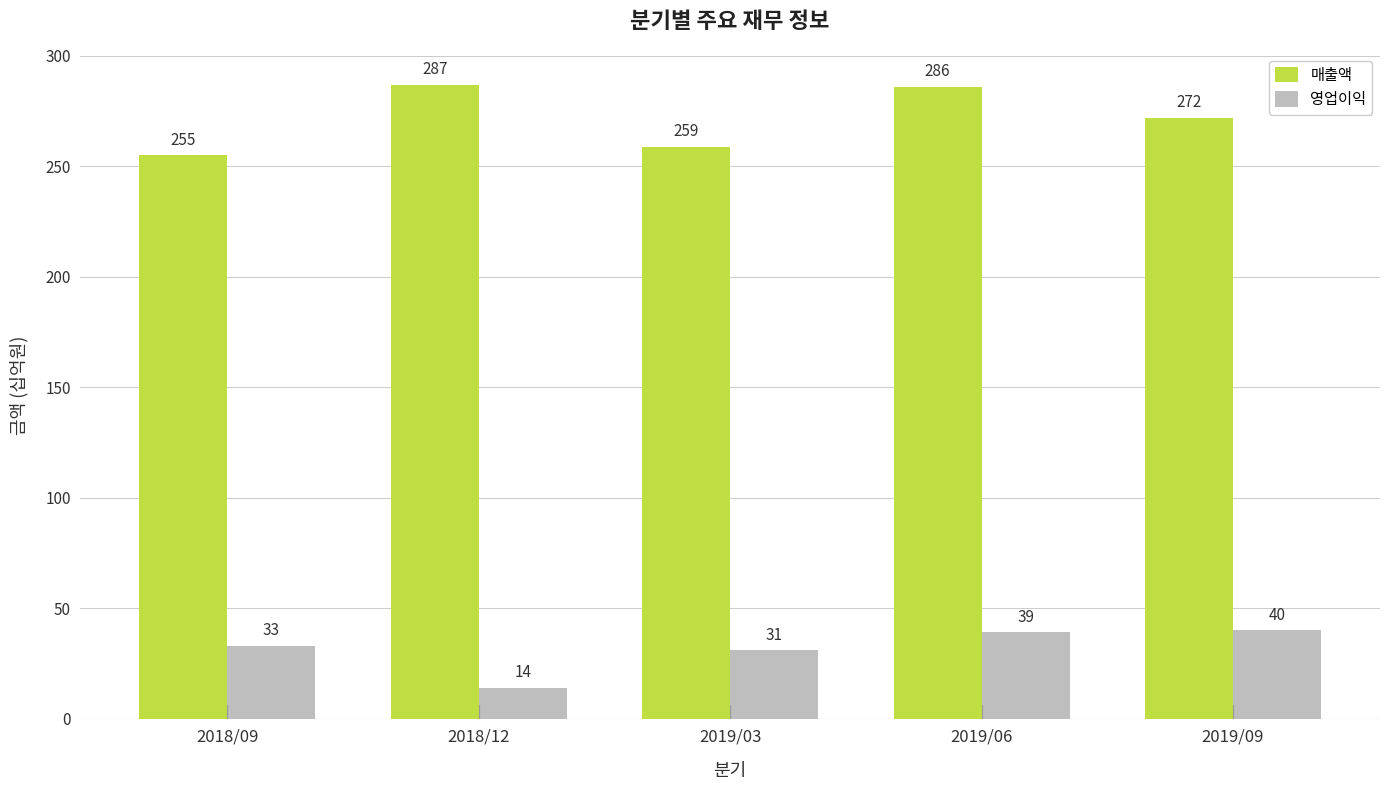

At which label does 매출액 reach its peak?

2018/12